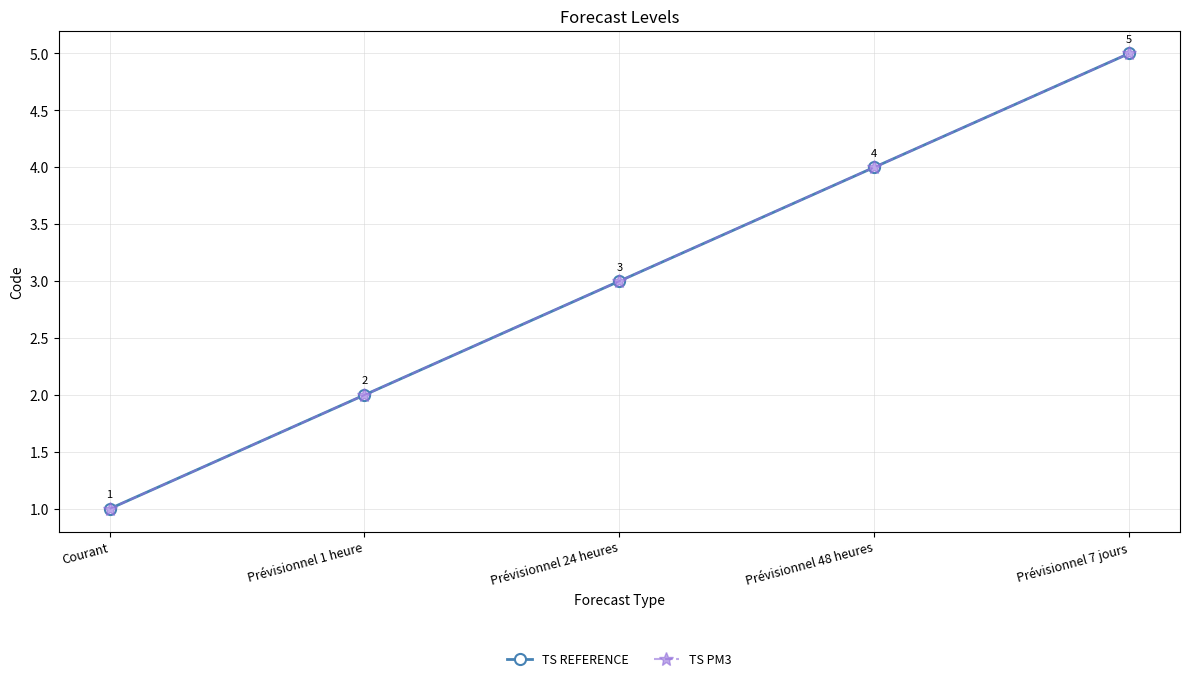

What is the lowest value of the TS REFERENCE series?

1